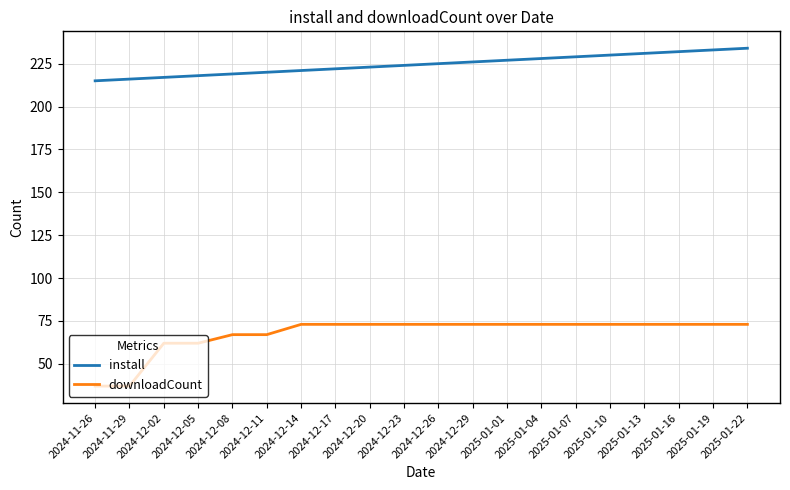

Reading left to right, list all the values displayed in this chart.

install: 215	216	217	218	219	220	221	222	223	224	225	226	227	228	229	230	231	232	233	234
downloadCount: 37	37	62	62	67	67	73	73	73	73	73	73	73	73	73	73	73	73	73	73